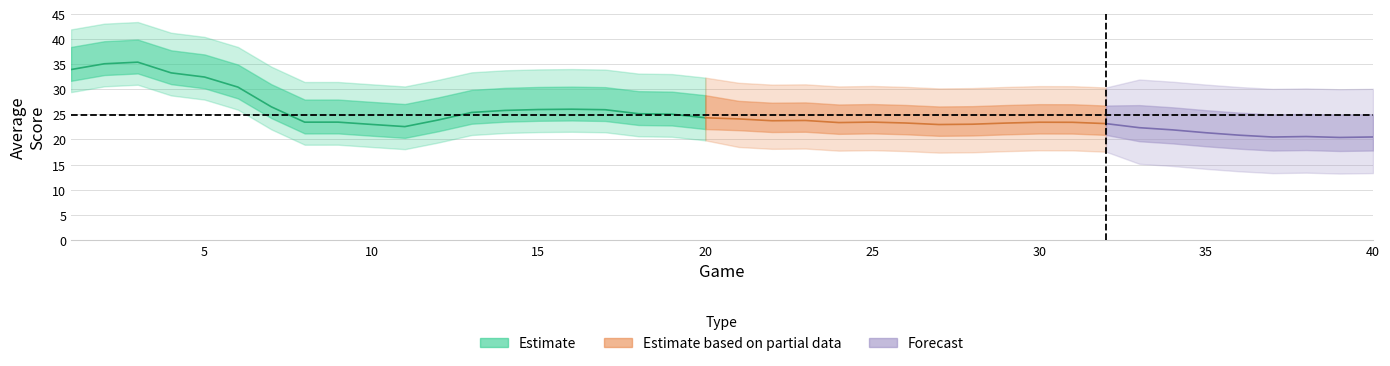

How many data points are less than 23?

15